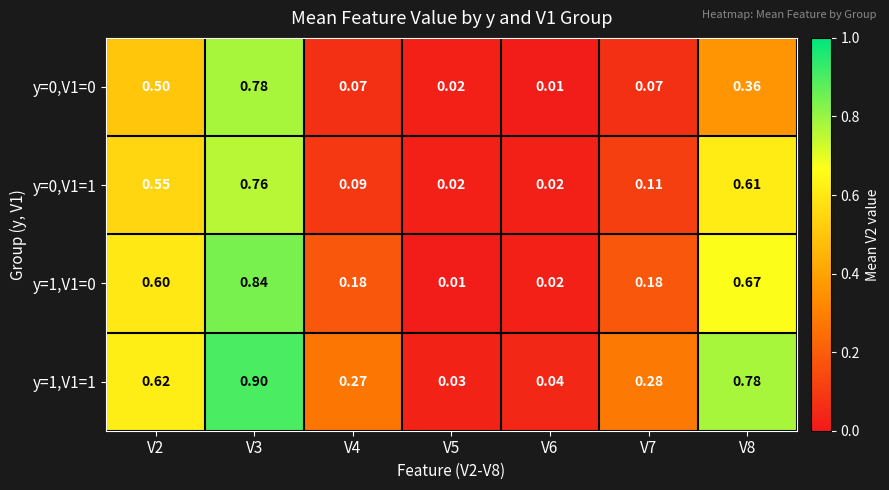

What is the maximum value shown in the chart?

0.9